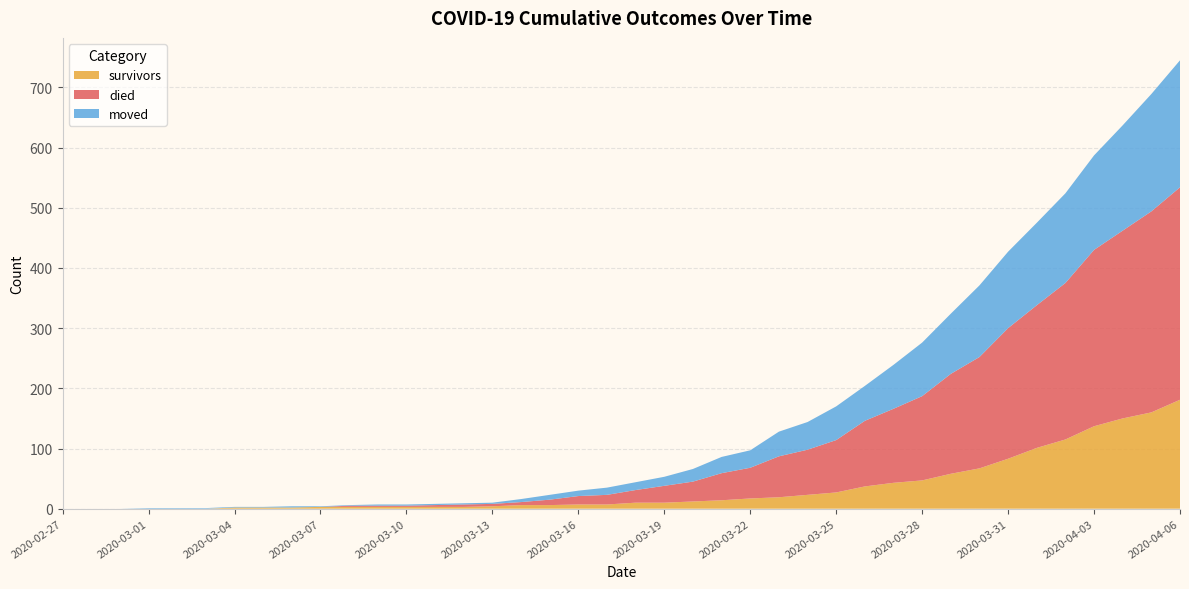

Reading left to right, what are all the values shown in this chart?

survivors: 0	0	0	0	0	0	2	2	2	3	3	3	3	3	3	4	6	6	7	7	10	10	12	14	17	19	23	27	37	43	47	58	67	83	101	115	137	150	160	181
died: 0	0	0	0	0	0	0	0	0	0	2	2	2	3	4	4	5	9	14	16	21	28	33	45	51	68	75	87	109	123	140	166	185	217	237	260	293	312	334	353
moved: 0	0	0	1	1	1	1	1	2	1	1	2	2	2	2	2	5	8	9	12	13	15	21	27	29	41	46	56	58	73	89	100	119	127	137	149	157	175	195	211